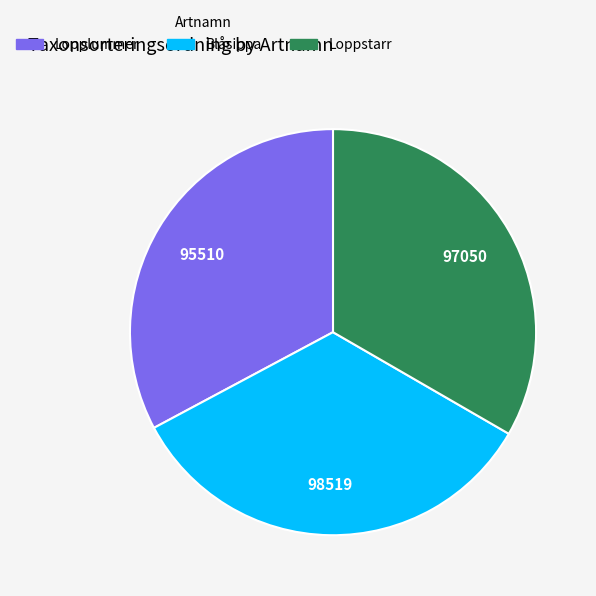

Do Blåsippa and Lopplummer together represent more than half of the pie?

Yes